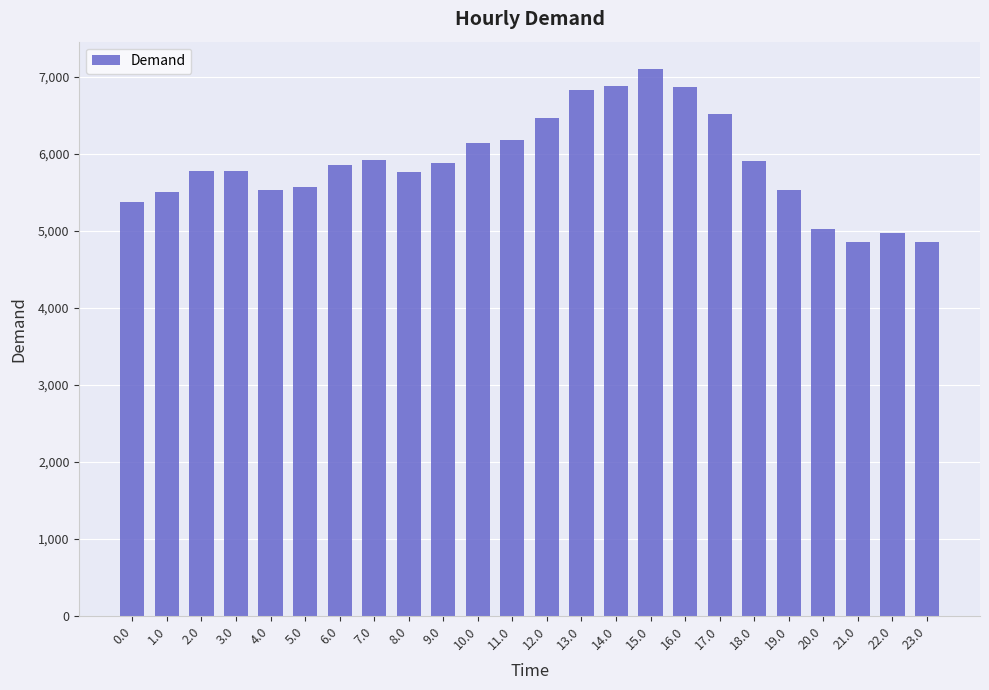

Is it true that the value at 19.0 is 5521.7?

True